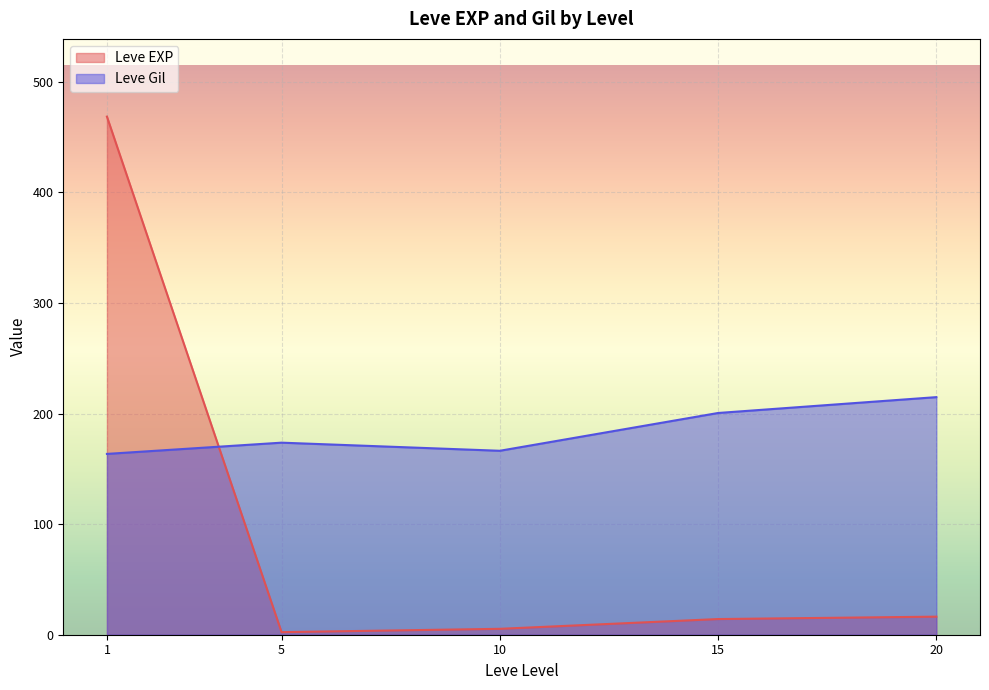

Rank the series at 20 from lowest to highest value.

Leve EXP, Leve Gil